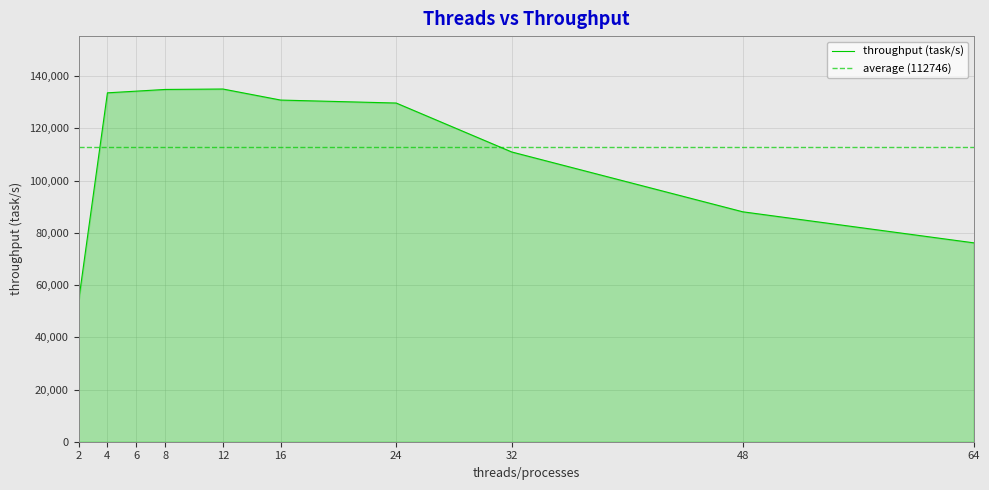

Rank the categories by value from highest to lowest.

12, 8, 6, 4, 16, 24, 32, 48, 64, 2